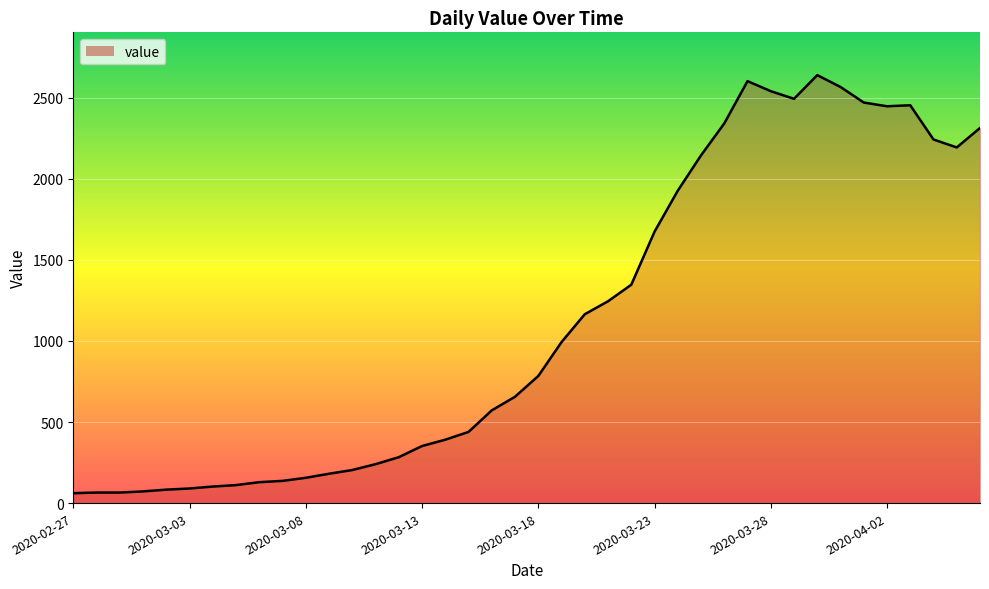

What is the smallest value displayed?

61